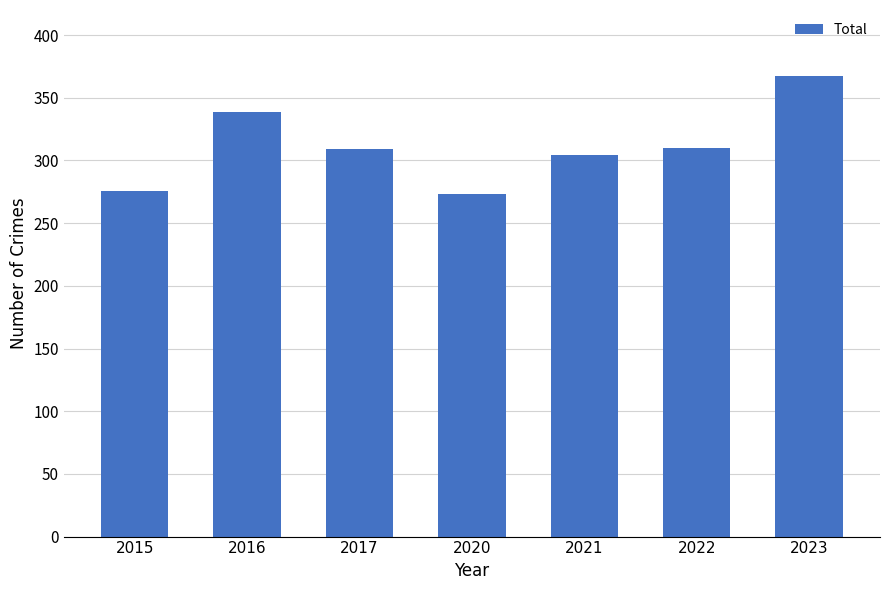

What is the value of the 4th bar from the left?

273